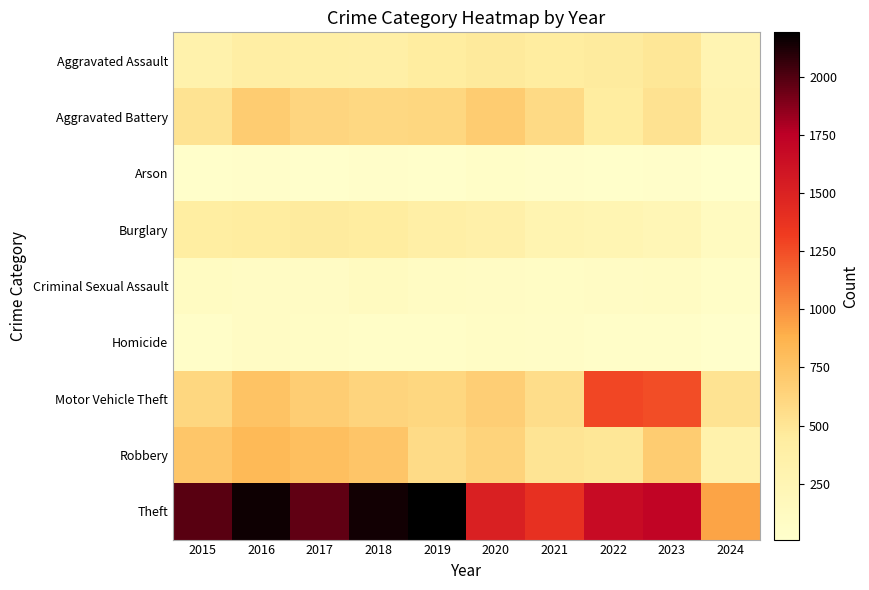

What is the minimum value shown in the chart?

10